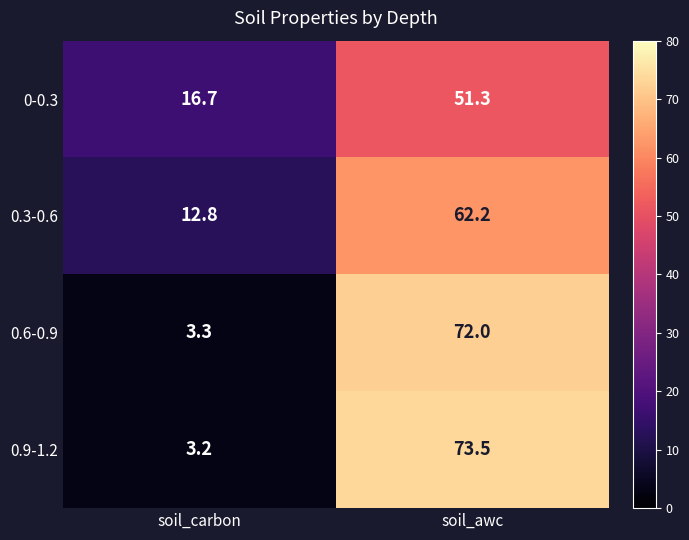

At soil_awc, list the series in order from smallest to largest.

0-0.3, 0.3-0.6, 0.6-0.9, 0.9-1.2